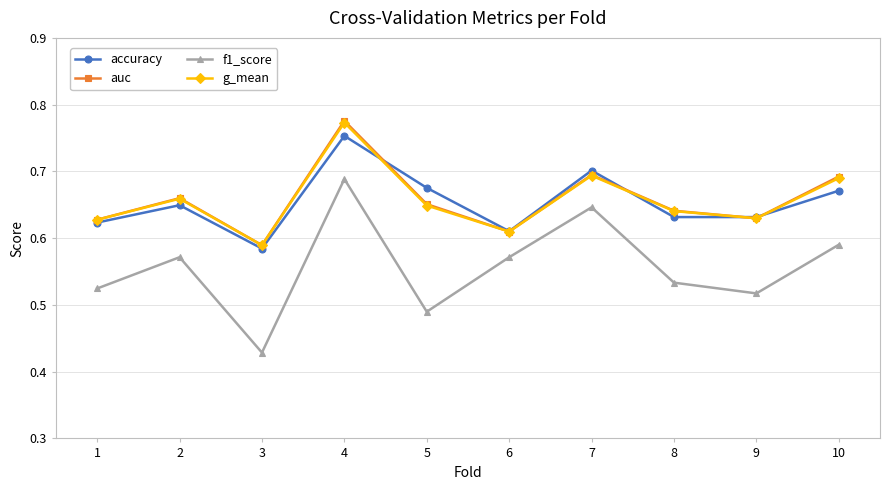

At which category is the sum across all series the highest?

4